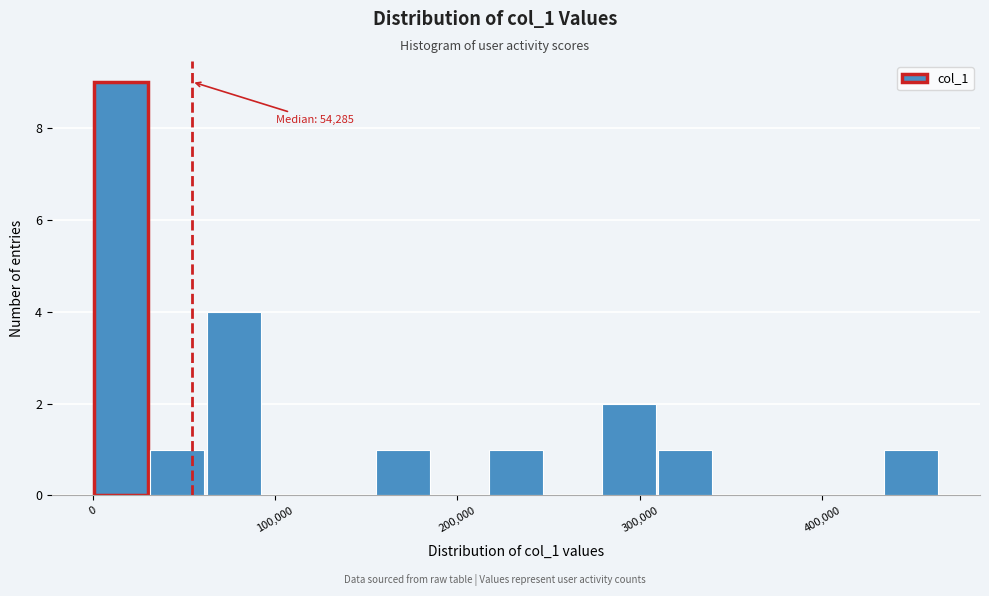

Read against the x-axis, roughly where is the centre of the tallest bar?

20000